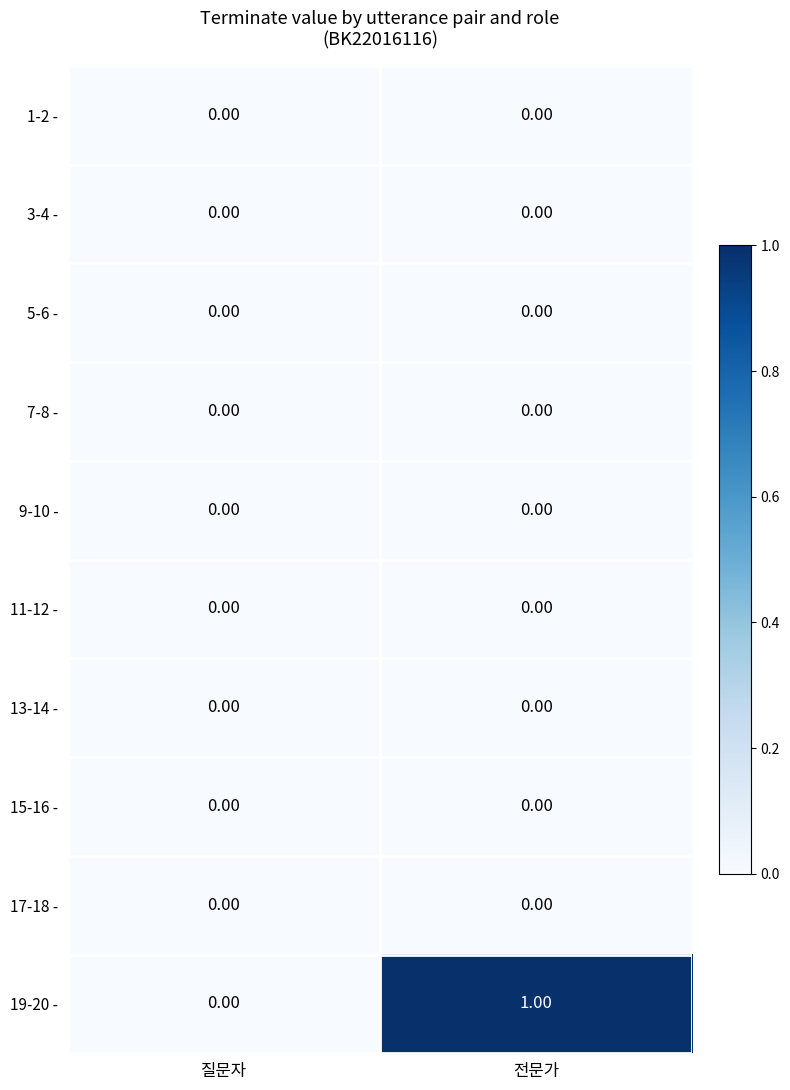

At which category does the chart reach its peak across all series?

전문가